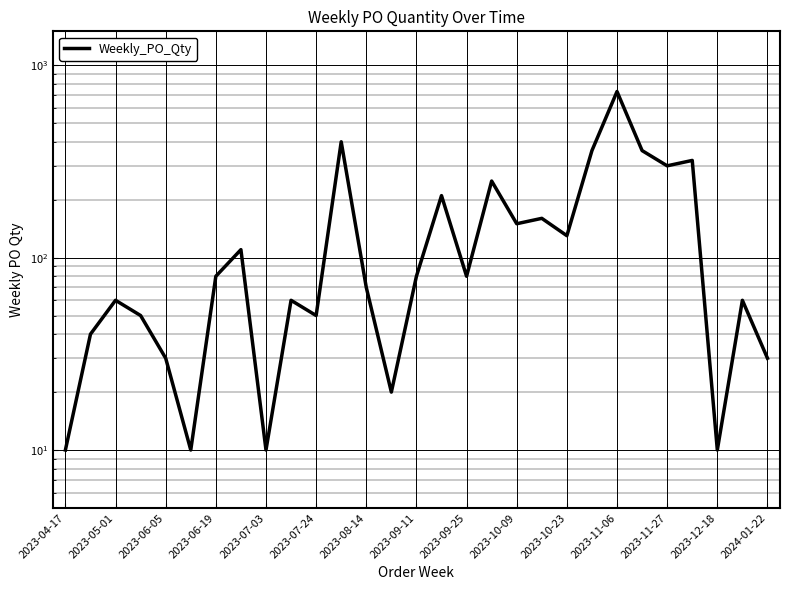

What is the sum of the values at 28 and 15?

240